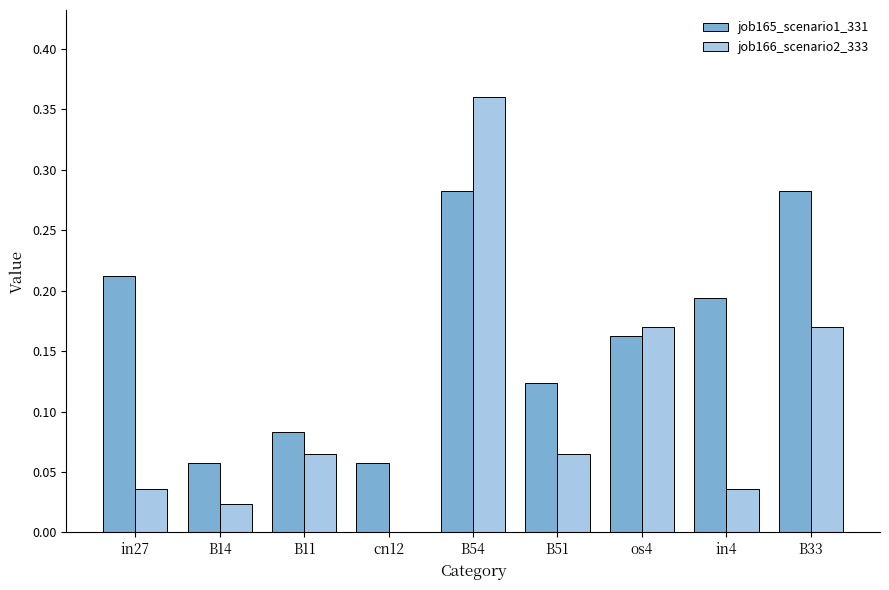

Which label corresponds to the largest value in the chart?

B54